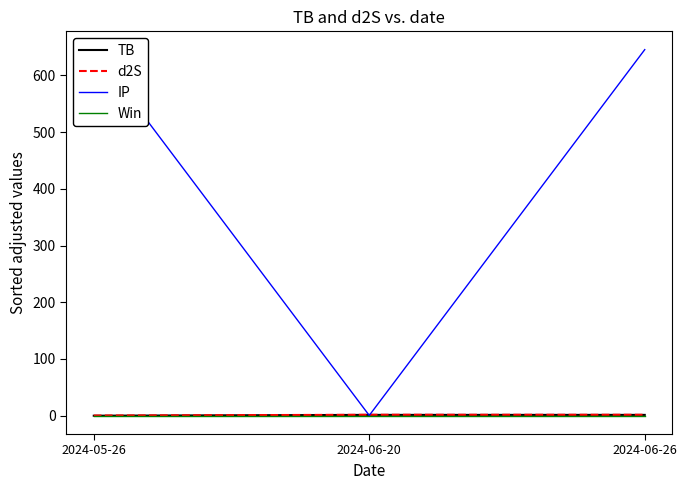

Reading right to left, what are all the values shown in this chart?

TB: 2024-06-26=1.5	2024-06-20=1.5	2024-05-26=0.0
d2S: 2024-06-26=1.7	2024-06-20=1.7	2024-05-26=0.3
IP: 2024-06-26=645.3	2024-06-20=0.5	2024-05-26=645.3
Win: 2024-06-26=0.0	2024-06-20=0.0	2024-05-26=0.0